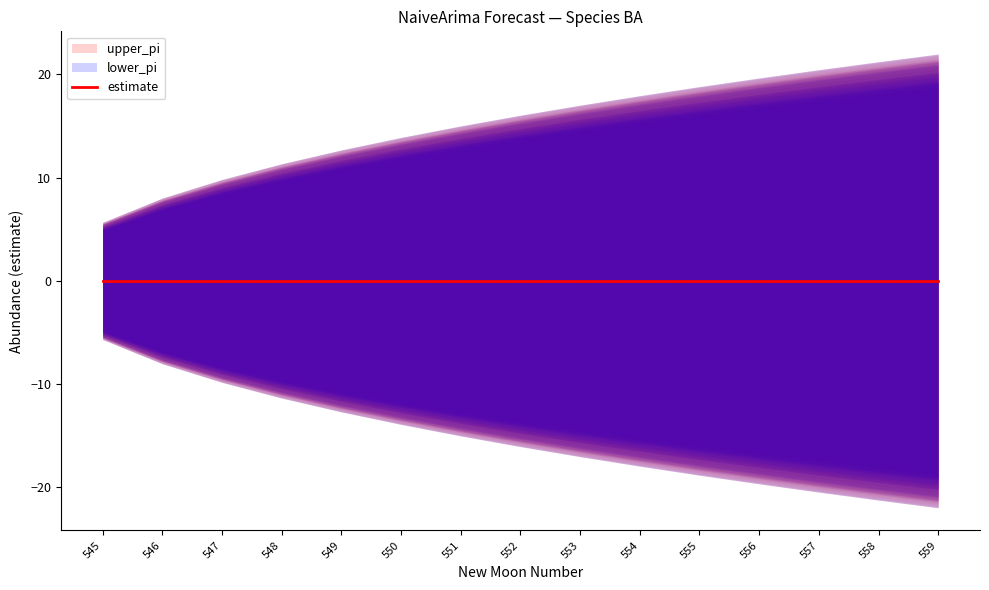

Reading right to left, what are all the values shown in this chart?

estimate: 0.0	0.0	0.0	0.0	0.0	0.0	0.0	0.0	0.0	0.0	0.0	0.0	0.0	0.0	0.0
upper_pi: 22.0	21.2	20.5	19.7	18.8	17.9	17.0	16.0	15.0	13.9	12.7	11.3	9.8	8.0	5.7
lower_pi: -22.0	-21.2	-20.5	-19.7	-18.8	-17.9	-17.0	-16.0	-15.0	-13.9	-12.7	-11.3	-9.8	-8.0	-5.7